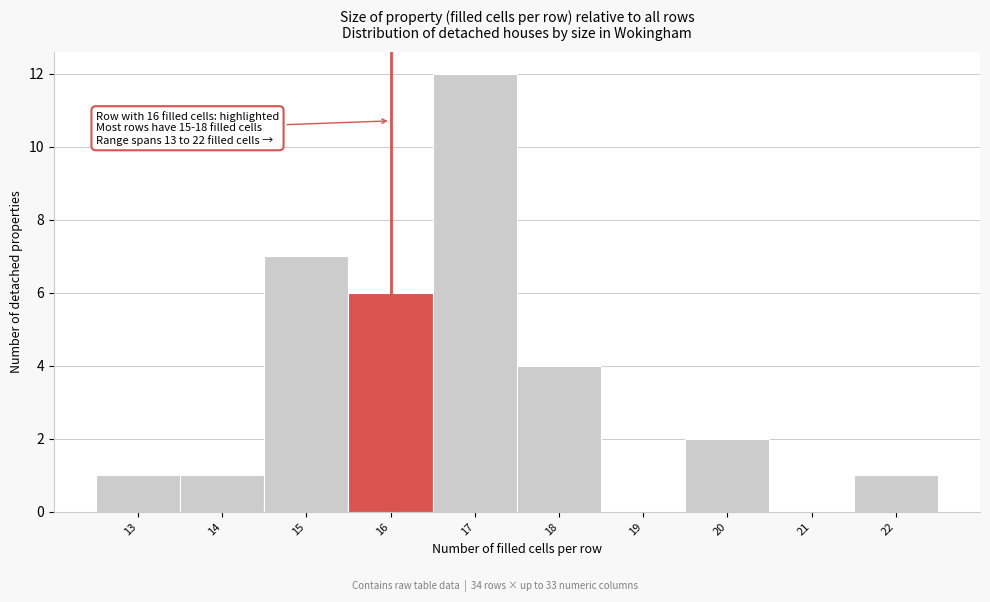

Over which range of the x-axis is the bar tallest?

16.5 to 17.5